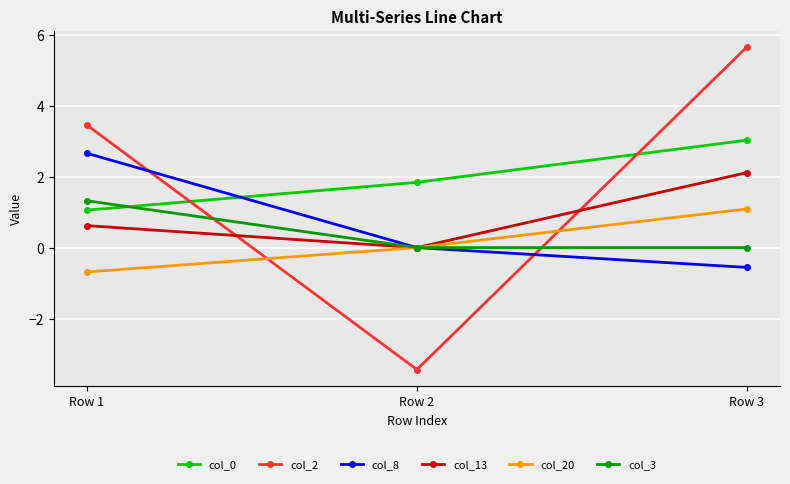

At which category does the chart reach its peak across all series?

Row 3